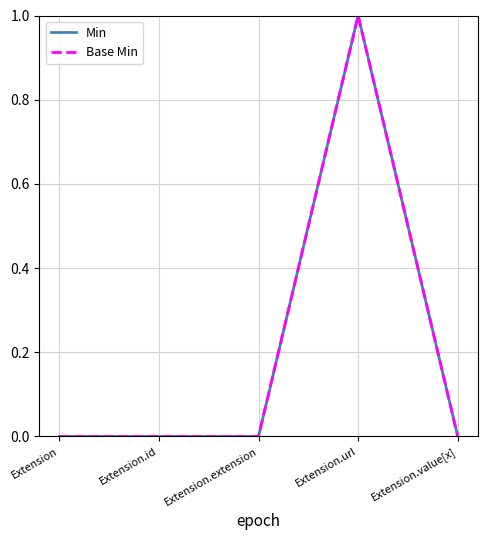

Is this an area chart (filled region under the line)?

No